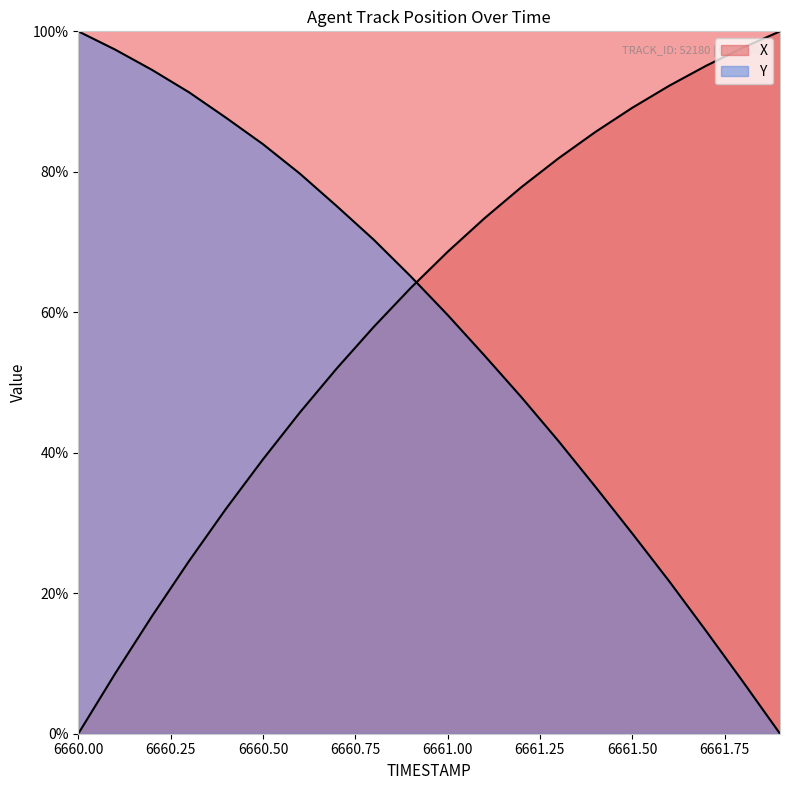

What position from the right is 6660.6?

14